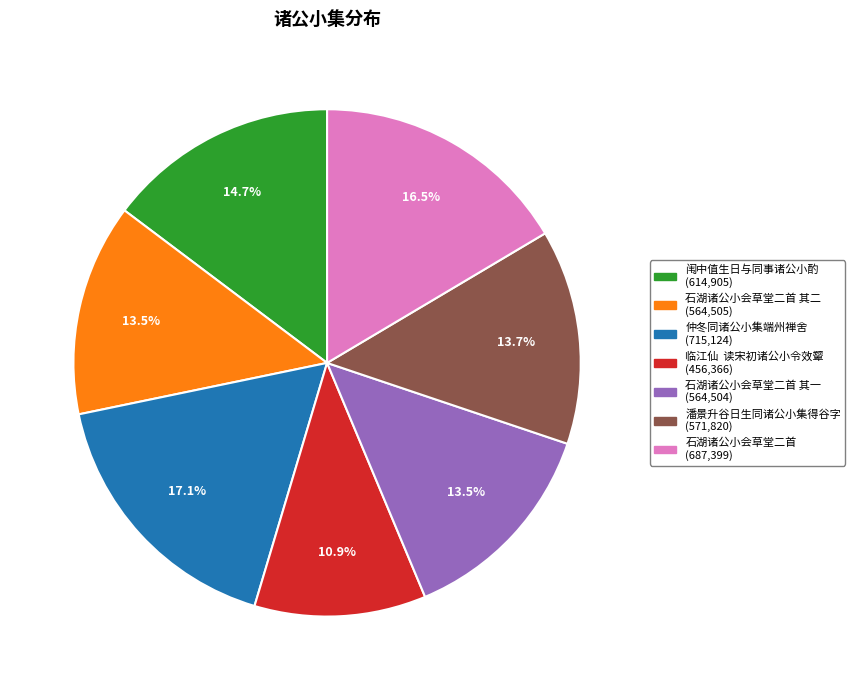

Does any single category account for the majority?

No